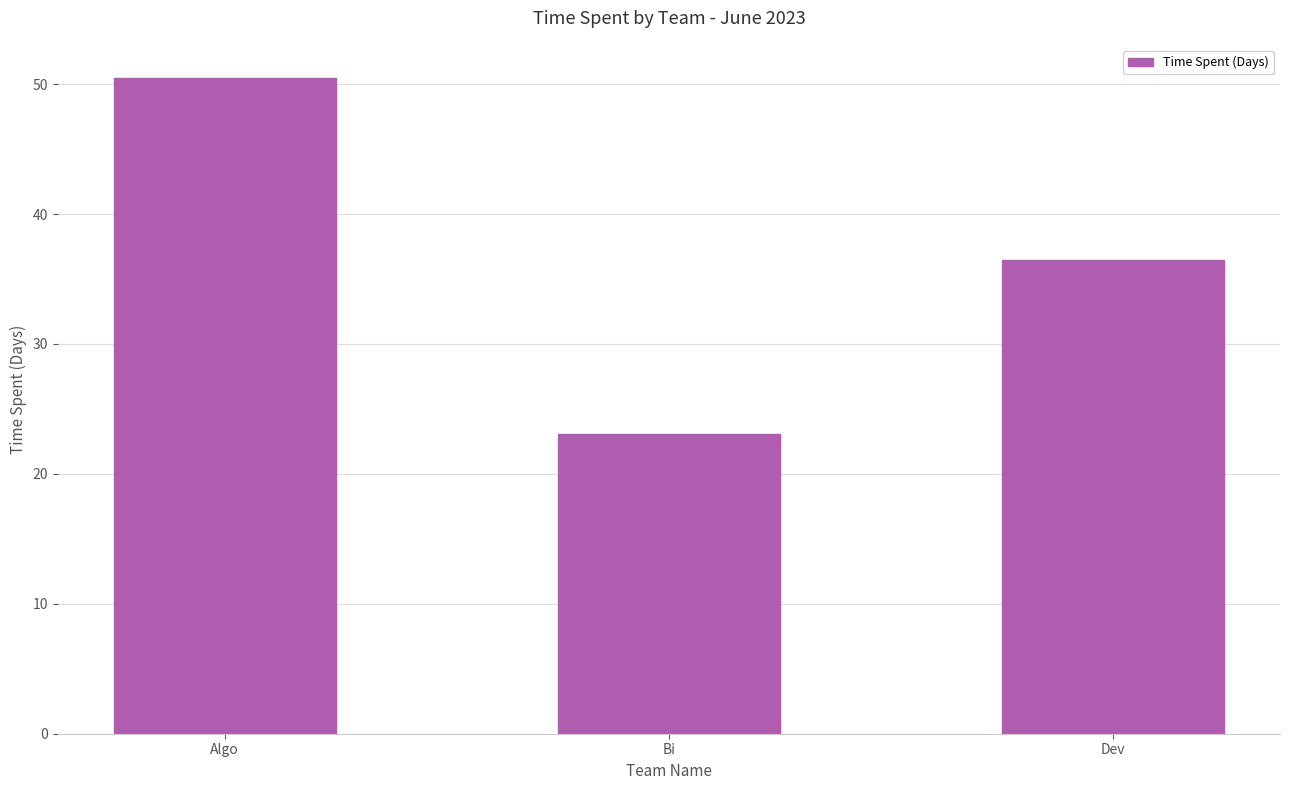

Reading left to right, transcribe all the data shown in this chart.

Algo=50.5	Bi=23.1	Dev=36.5